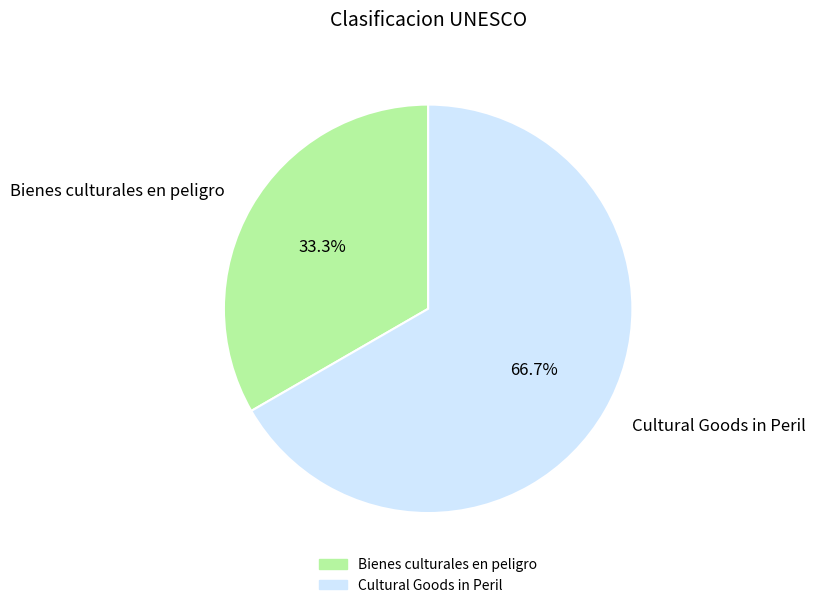

Between Cultural Goods in Peril and Bienes culturales en peligro, which is larger?

Cultural Goods in Peril